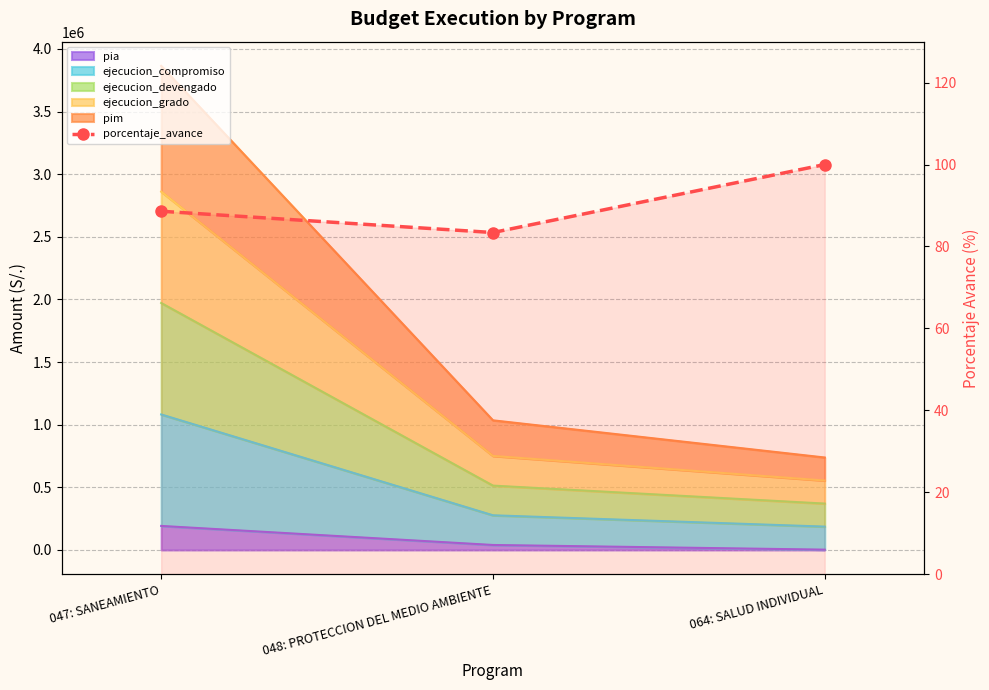

What is the label of the 2nd point from the left?

048: PROTECCION DEL MEDIO AMBIENTE